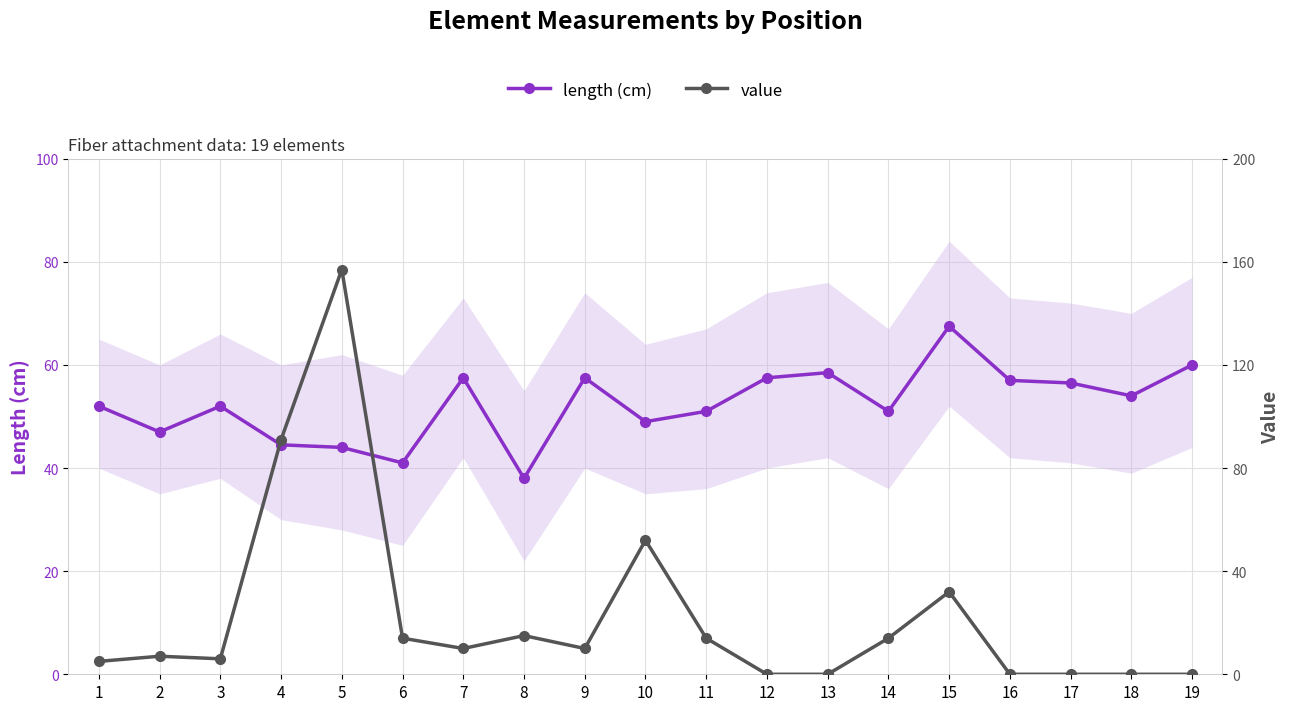

Which series ends up on top after the final intersection of value and length (cm)?

length (cm)